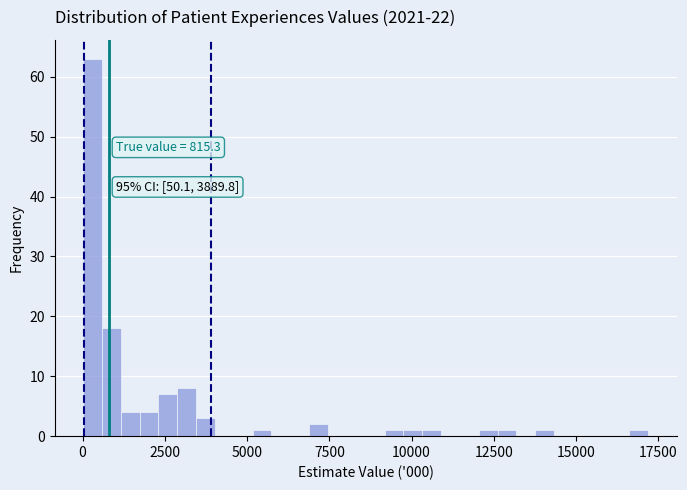

Around what value on the x-axis is the tallest bar? Give the approximate position of its centre, as read against the axis.

500